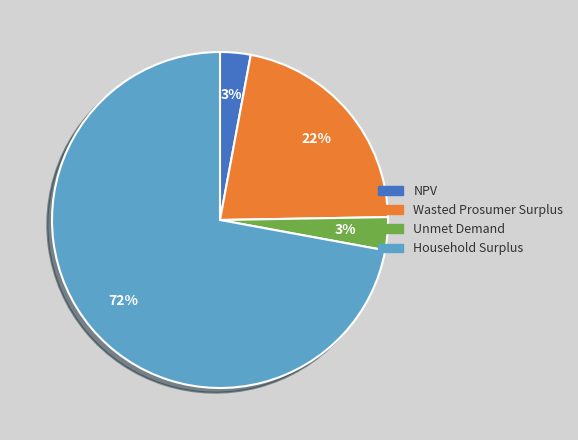

To the nearest percent, what is the difference between the Wasted Prosumer Surplus and Household Surplus slice percentages?

50%